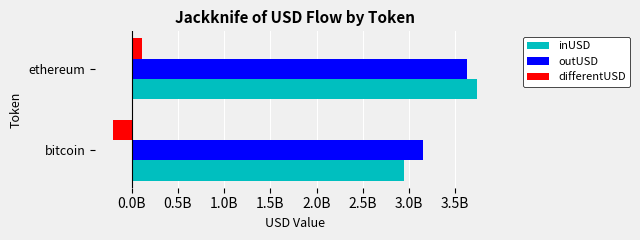

At which label is inUSD closest to 3343957303?

bitcoin